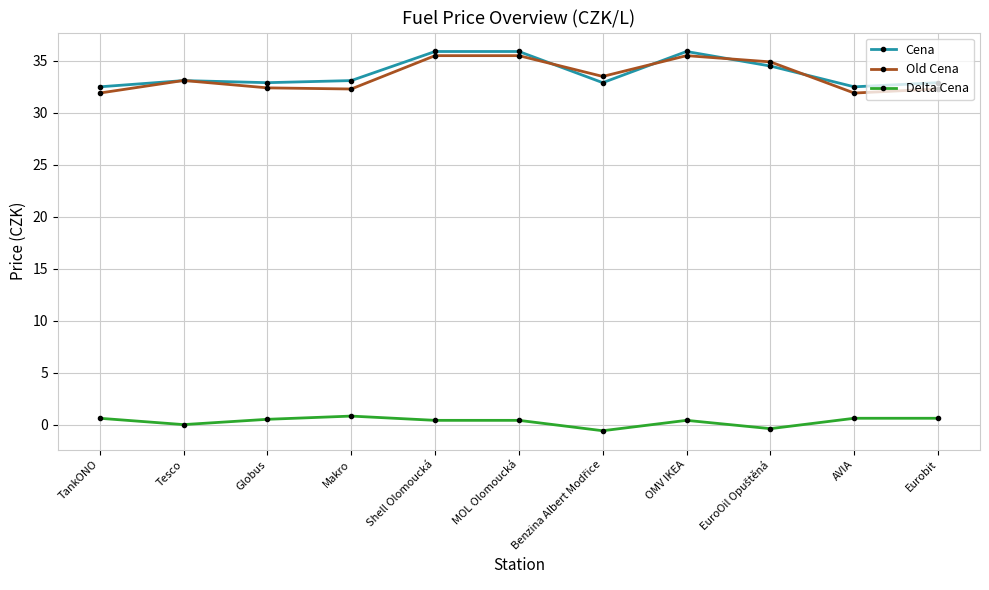

What is the value of the Old Cena point at the 4th from the left?

32.3